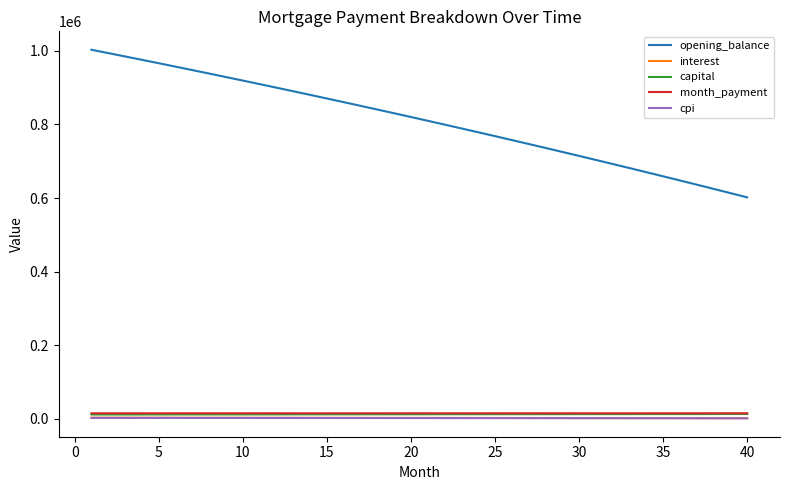

Which series has the largest range (max minus min)?

opening_balance